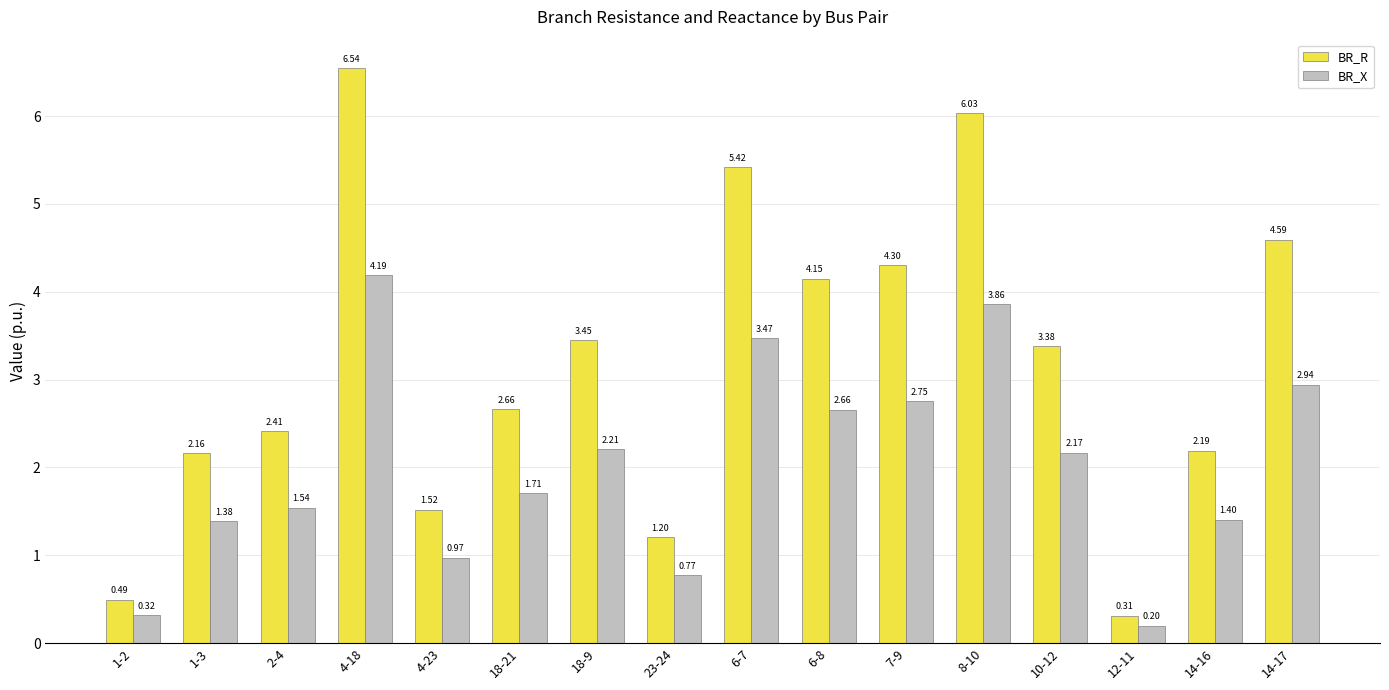

Where is BR_R nearest to the value 3?

18-21